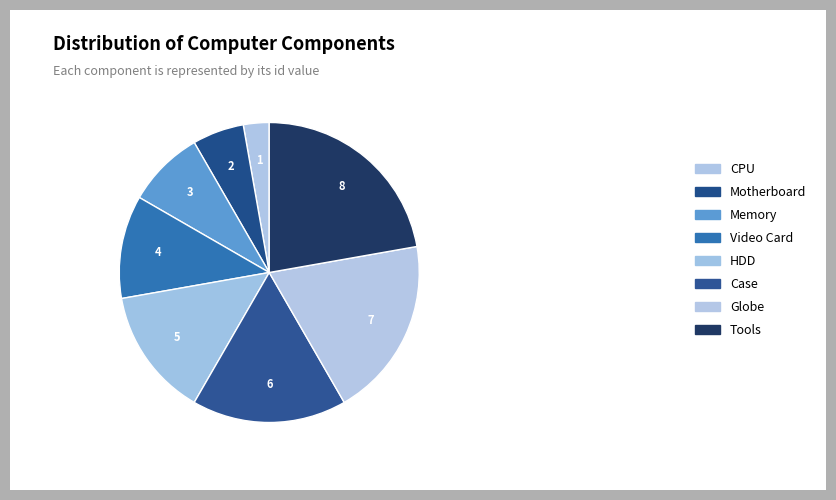

Is it true that HDD is 14% of the pie?

True